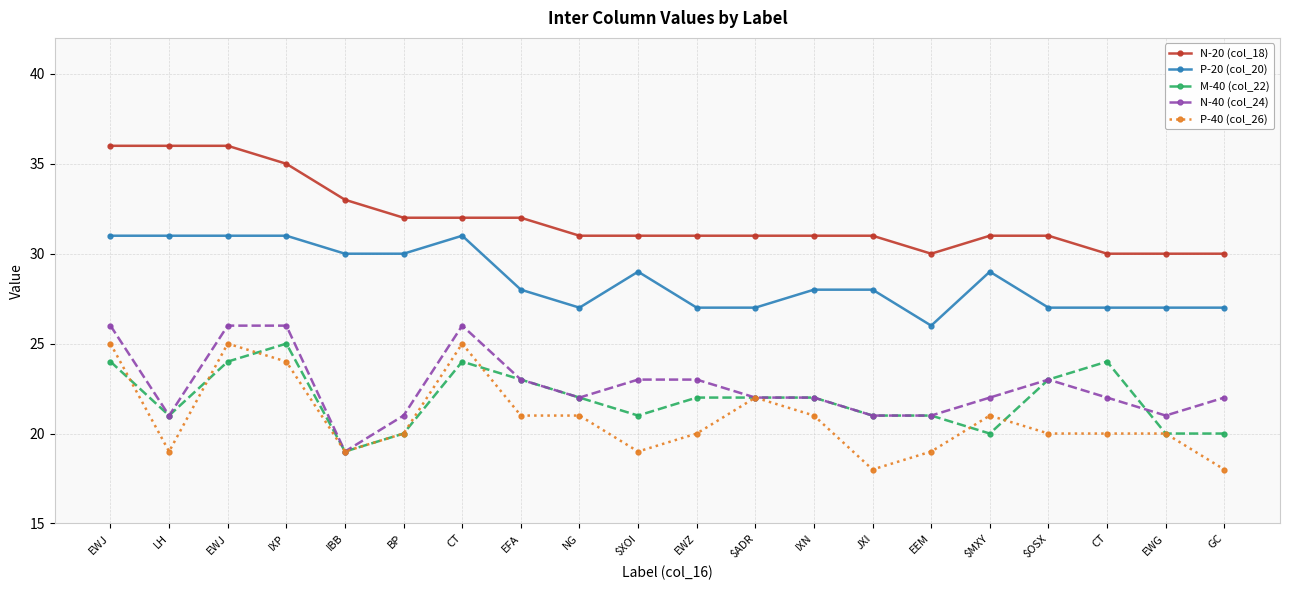

How many lines are shown in the chart?

5